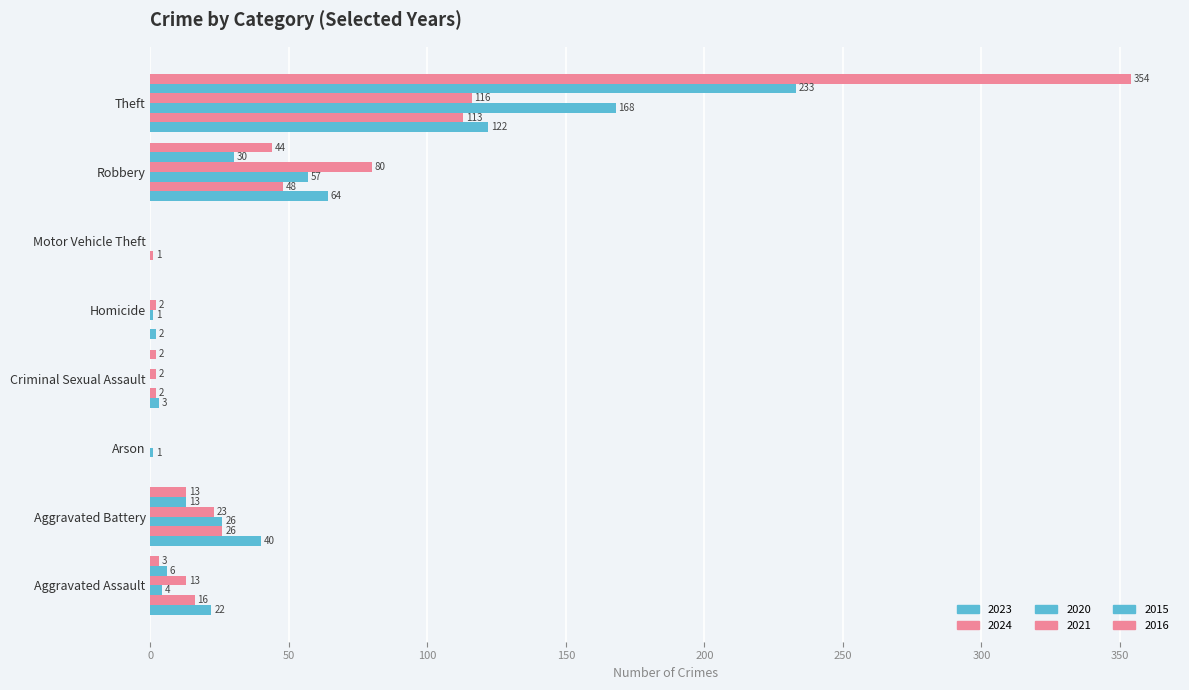

How many positive values does the 2024 series have?

6